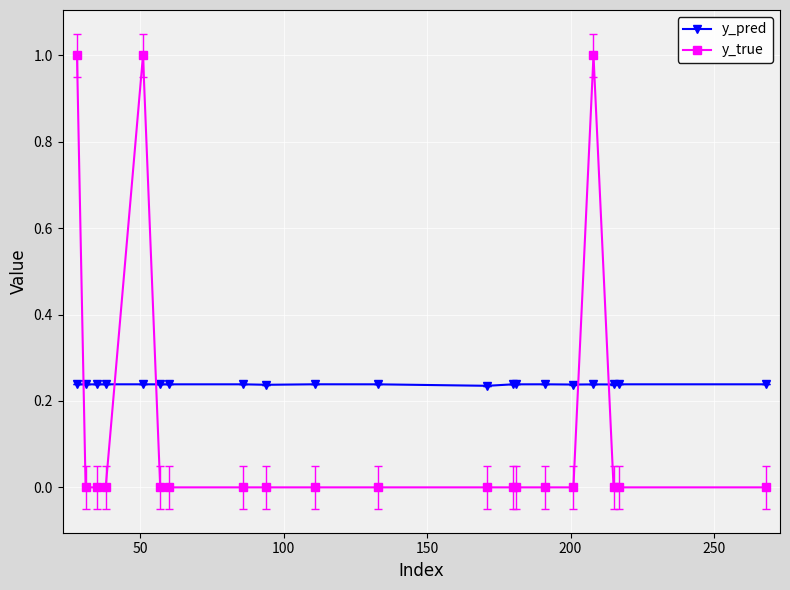

Which series ends up on top after the final intersection of y_pred and y_true?

y_pred